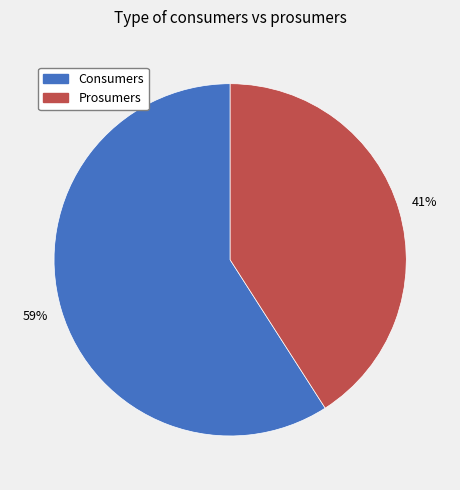

How many segments does this pie chart have?

2